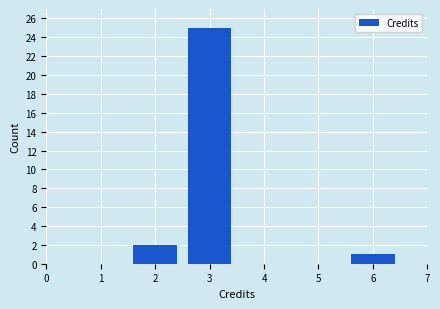

Over which range of the x-axis is the bar tallest?

2.5 to 3.5